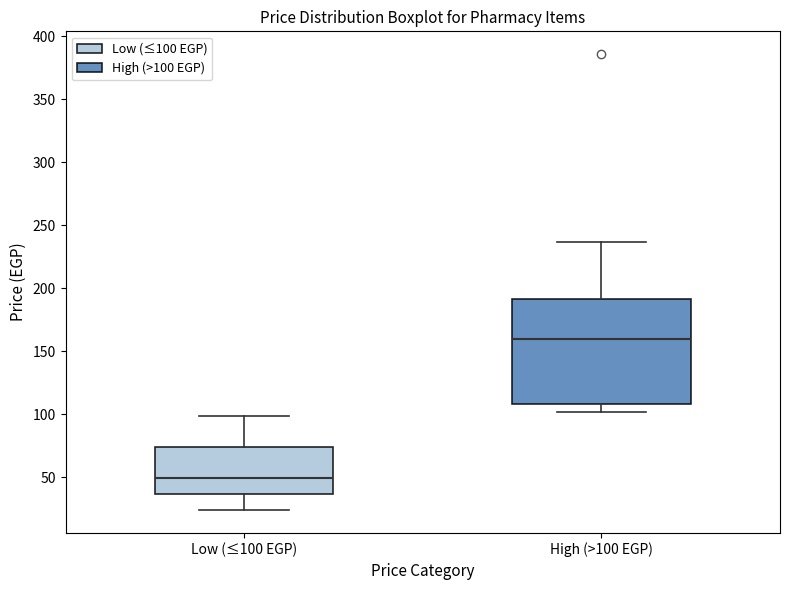

Reading left to right, transcribe this box plot: for each box, give where its median line is, the range the box spans, and where its two whiskers end, as read against the y-axis. The values are not printed on the chart, so give them approximately, as read against the axis.

Low (≤100 EGP): median 50, box 35 to 75, whiskers 25 to 100
High (>100 EGP): median 160, box 110 to 190, whiskers 100 to 235